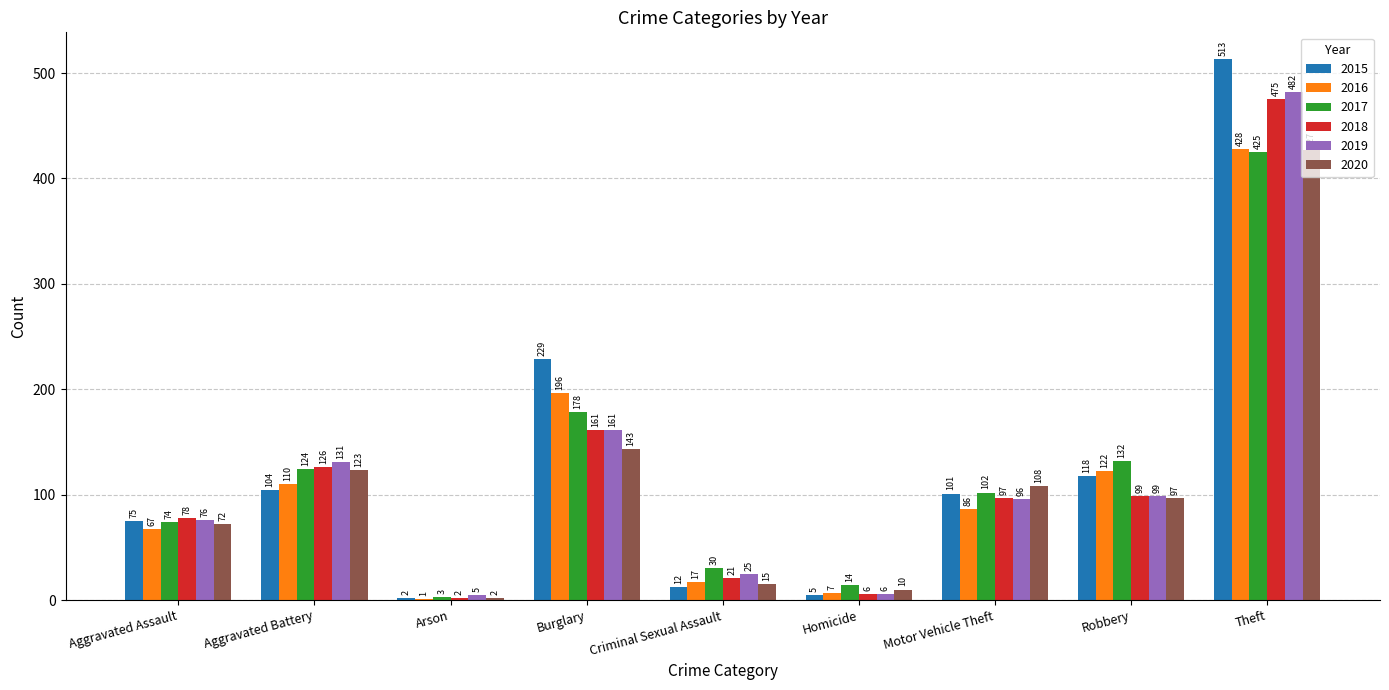

At which label is 2016 closest to 214?

Burglary